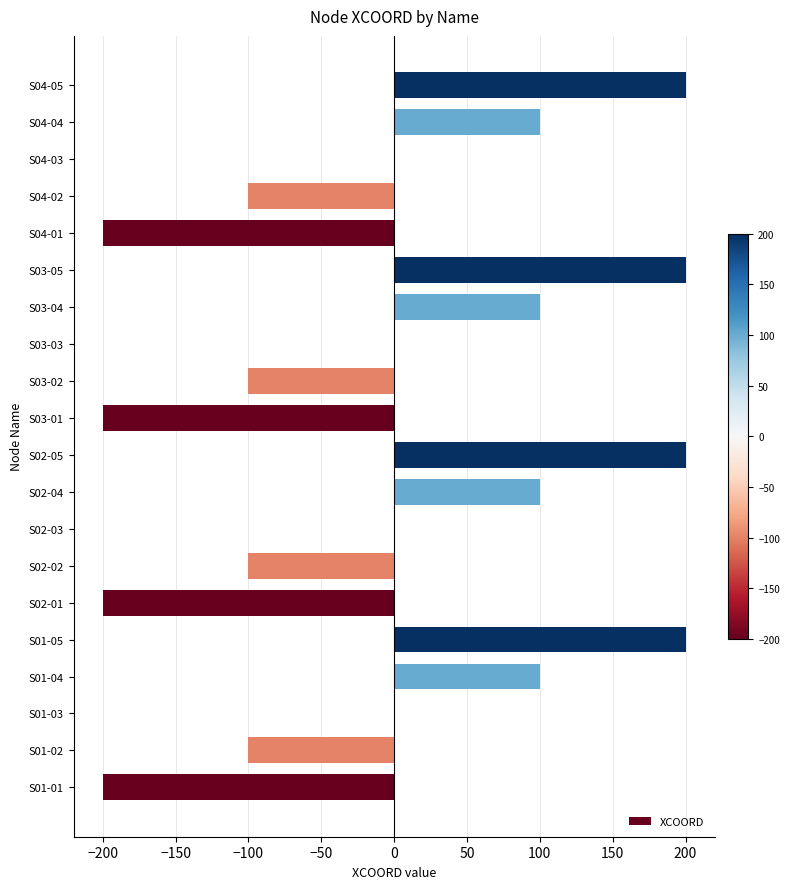

The value at S03-03 is 217. True or false?

False